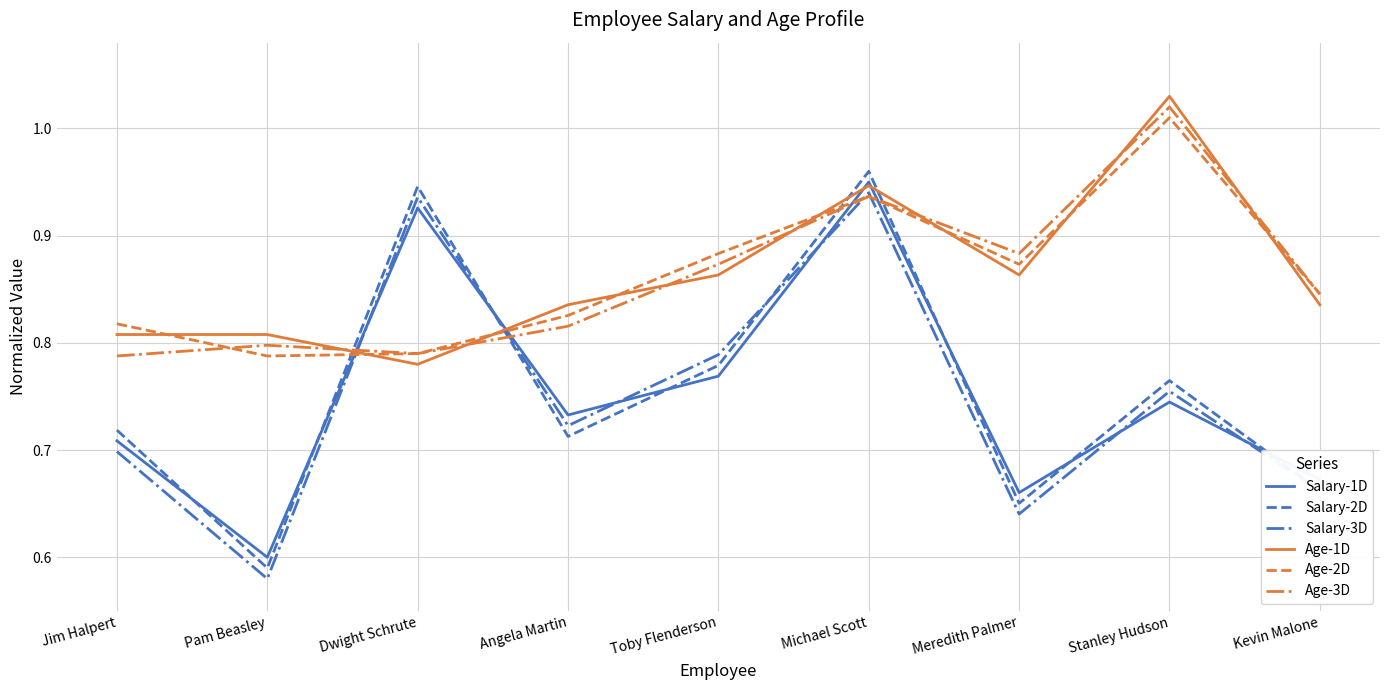

What position from the left is Dwight Schrute?

3